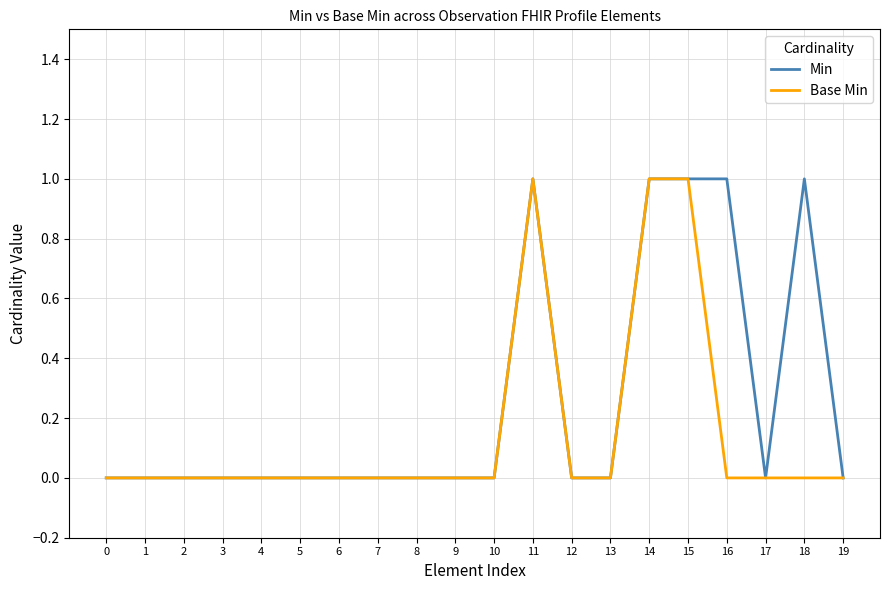

The Base Min series shows -1 at 5. True or false?

False